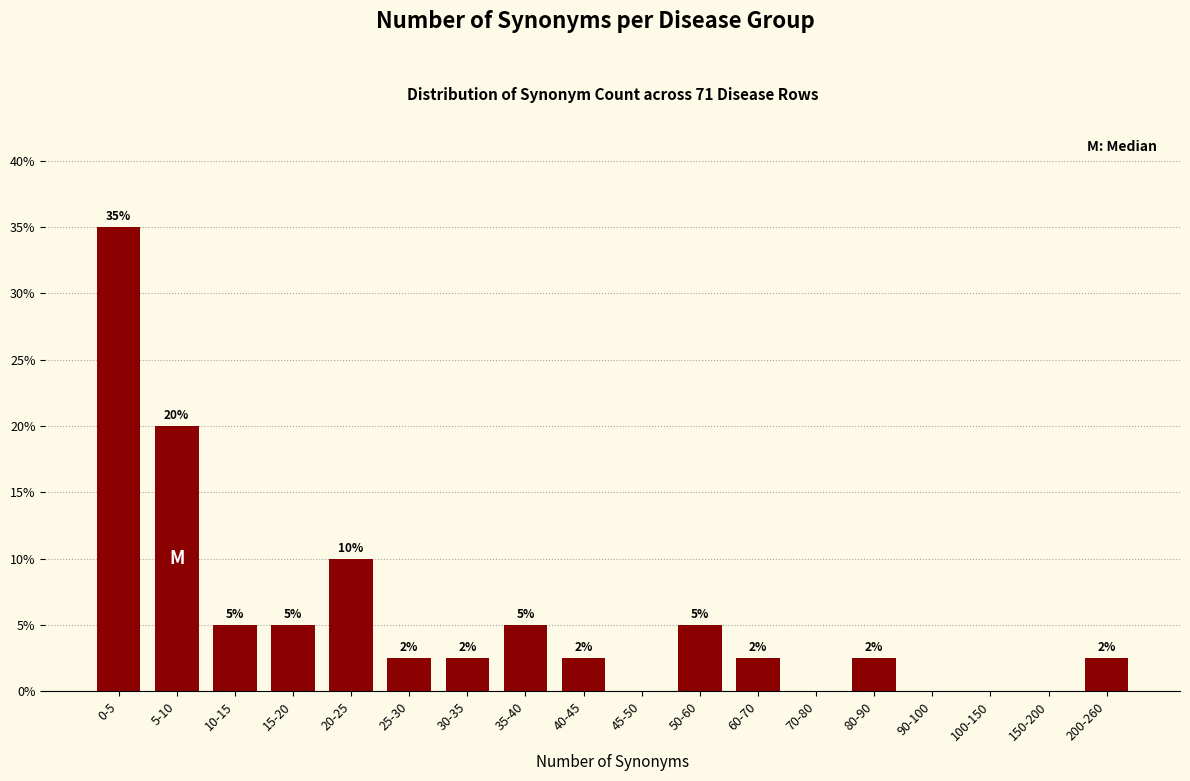

Between 25-30 and 90-100, which is larger?

25-30